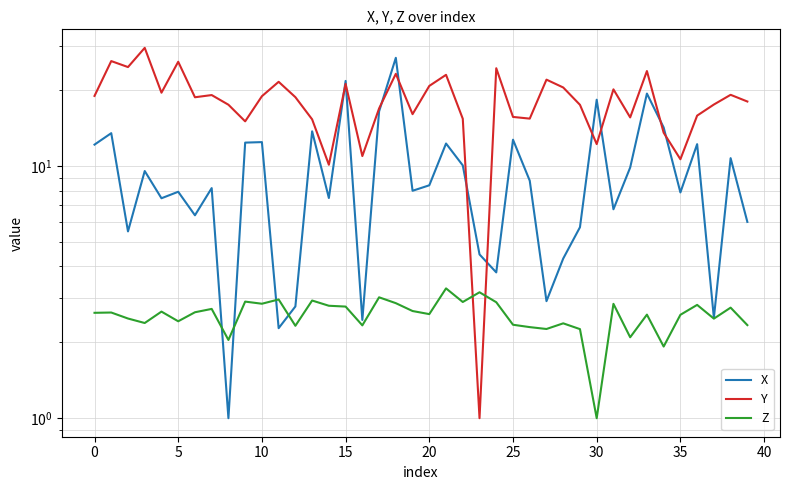

Rank the series by their average value, from highest to lowest.

Y, X, Z